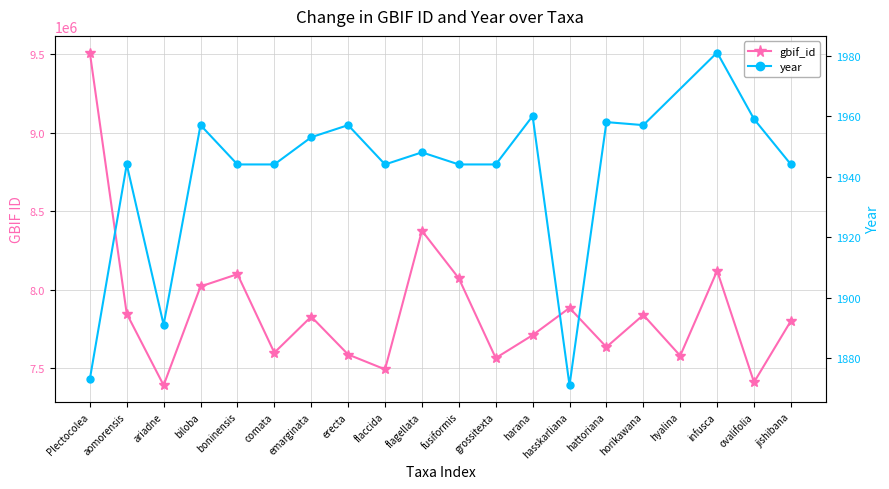

Between flagellata and infusca, which is larger?

flagellata